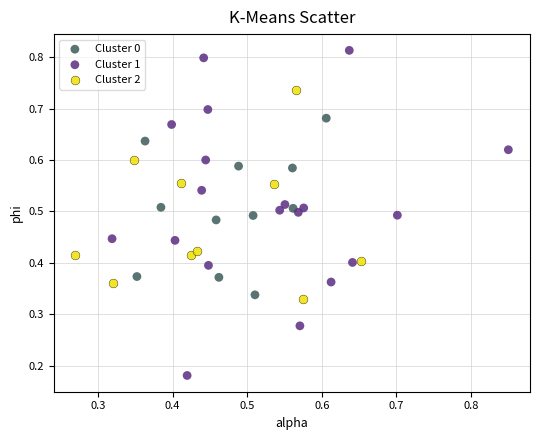

What are all the series names shown in the legend?

Cluster 0, Cluster 1, Cluster 2